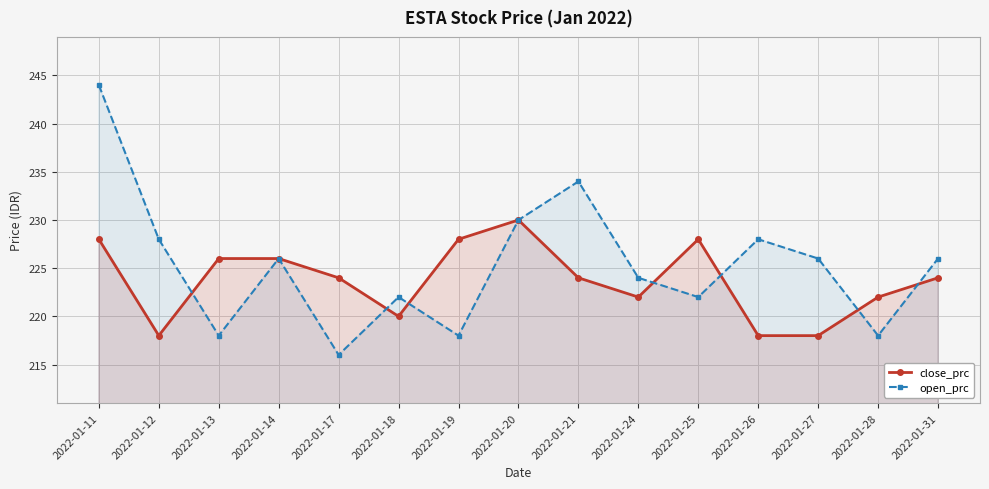

Between which two adjacent categories do open_prc and close_prc first intersect?

2022-01-12 and 2022-01-13